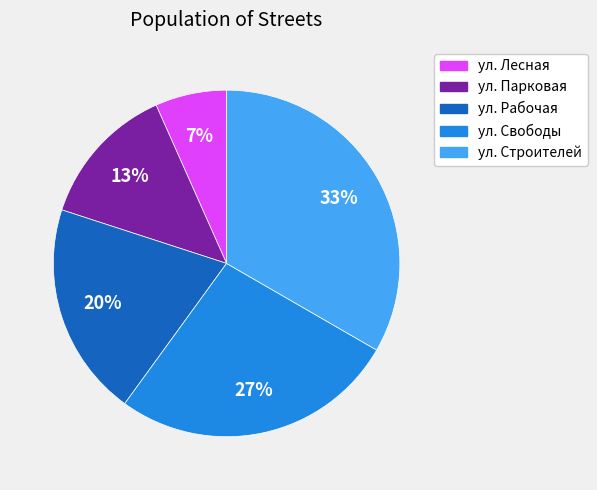

Does ул. Лесная represent more than half of the total?

No